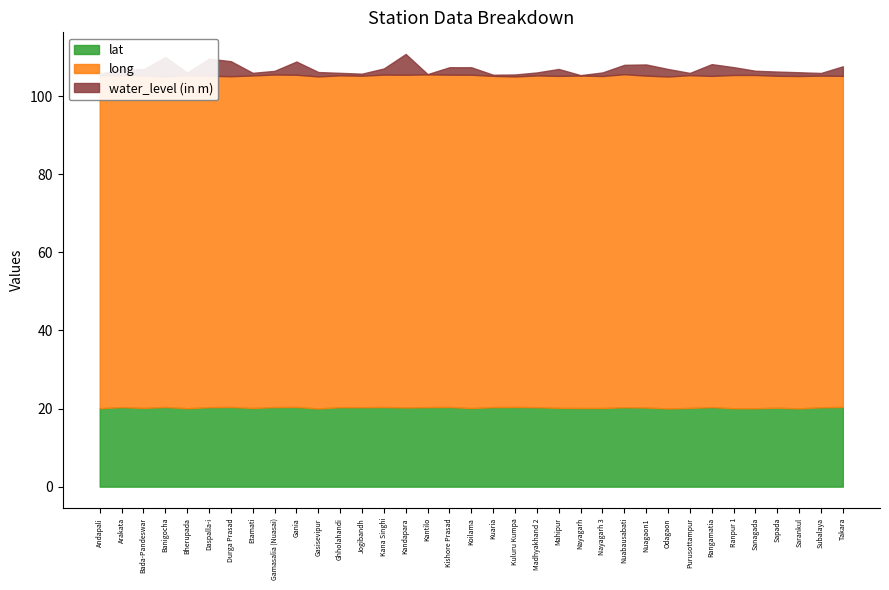

How many lines are shown in the chart?

3